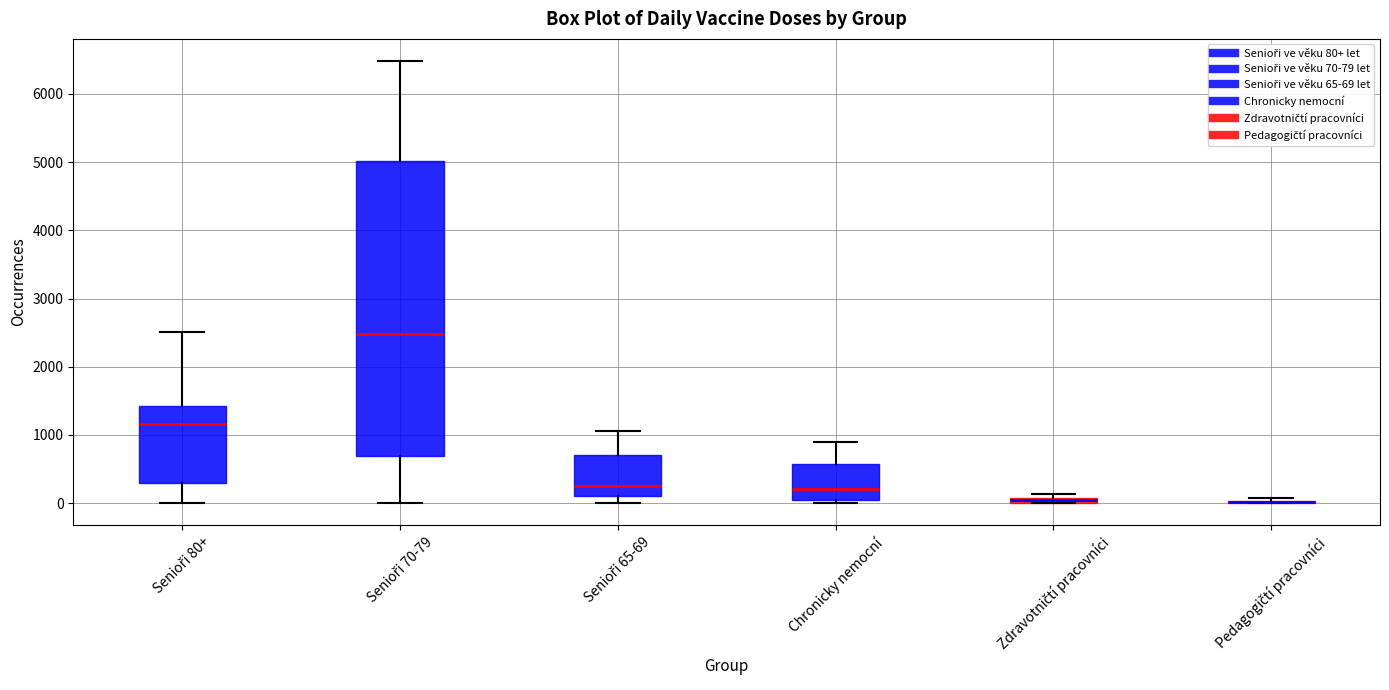

Where is the upper edge of the box for Chronicky nemocní on the y-axis? The values are not printed on the chart, so give them approximately, as read against the axis.

600